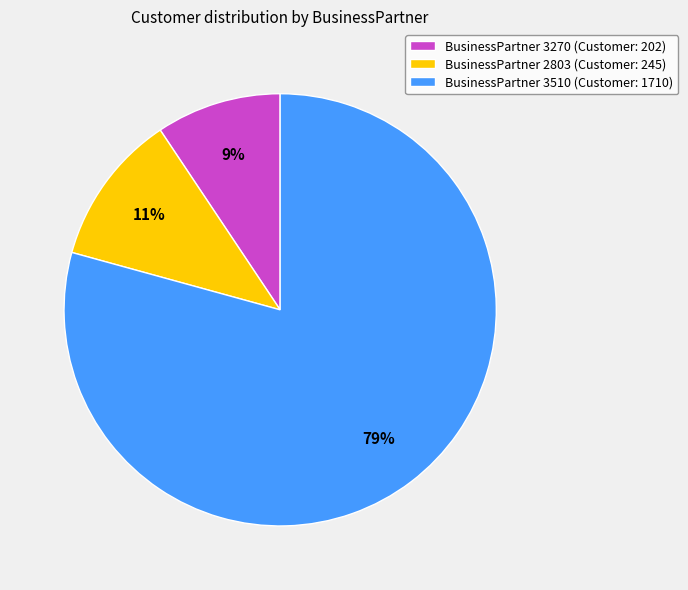

Do BusinessPartner 3510 (Customer: 1710) and BusinessPartner 3270 (Customer: 202) together represent more than half of the pie?

Yes